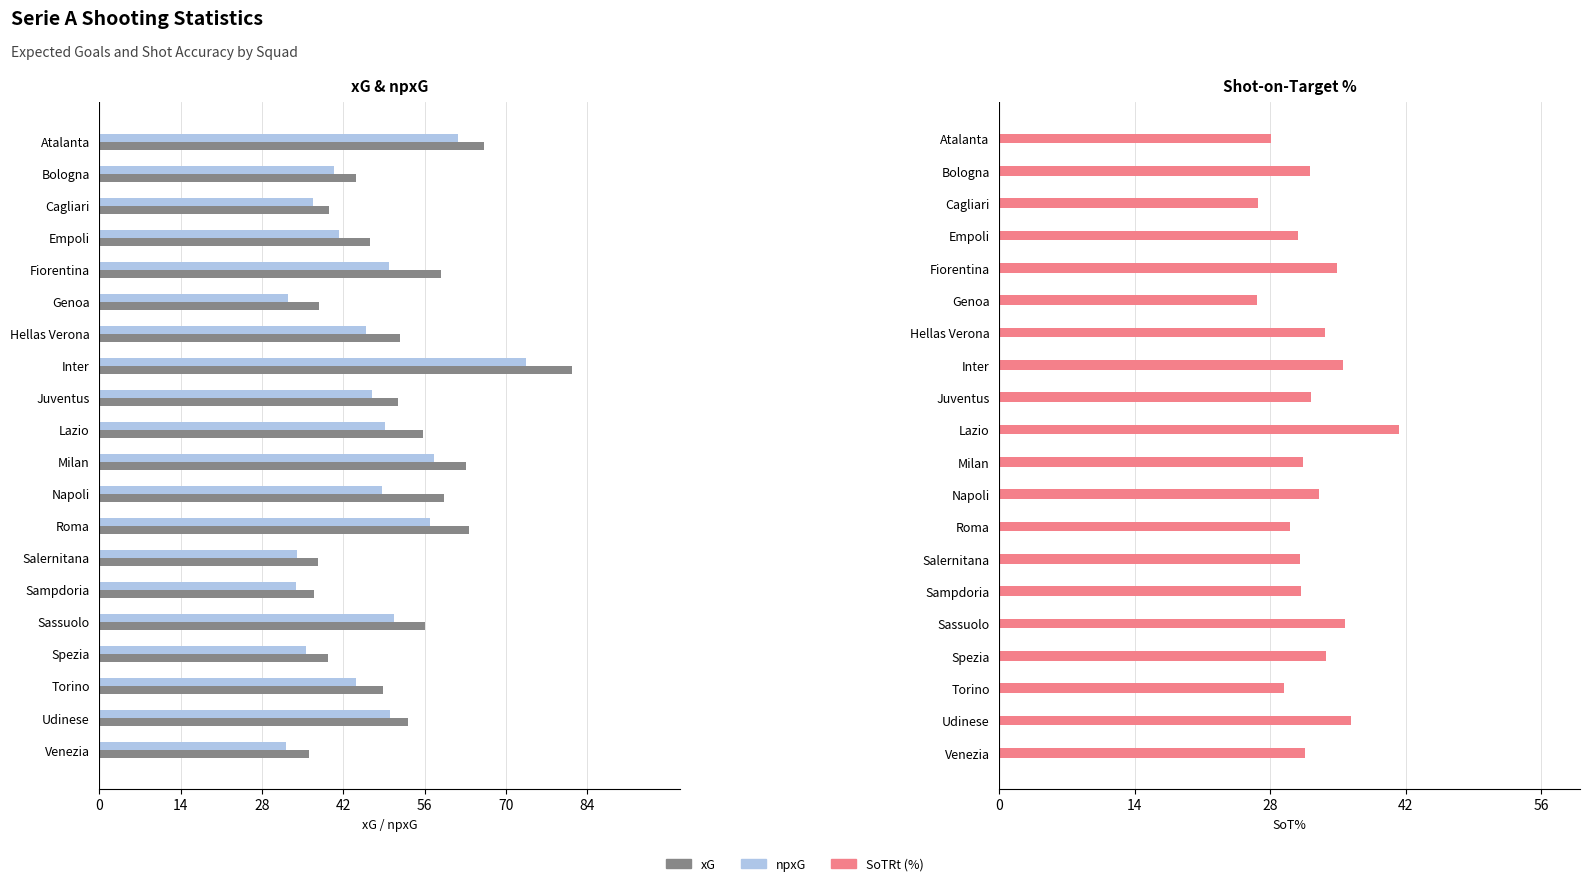

List the series in order of their peak value, highest first.

xG, npxG, SoTRt